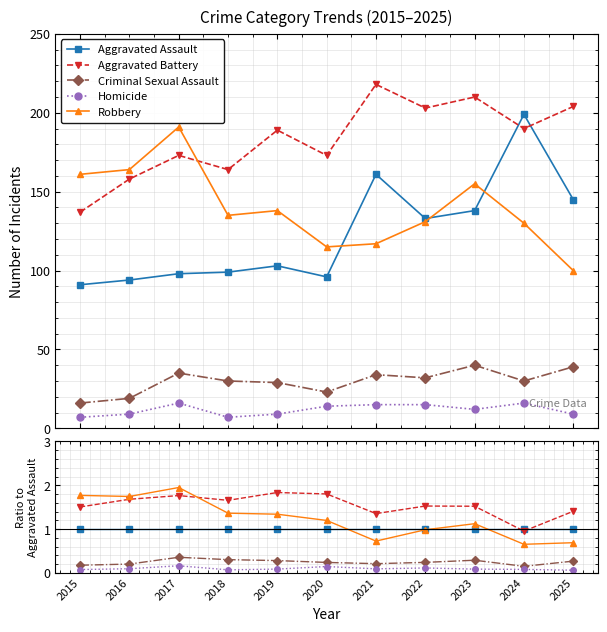

Does the chart have visible grid lines?

Yes